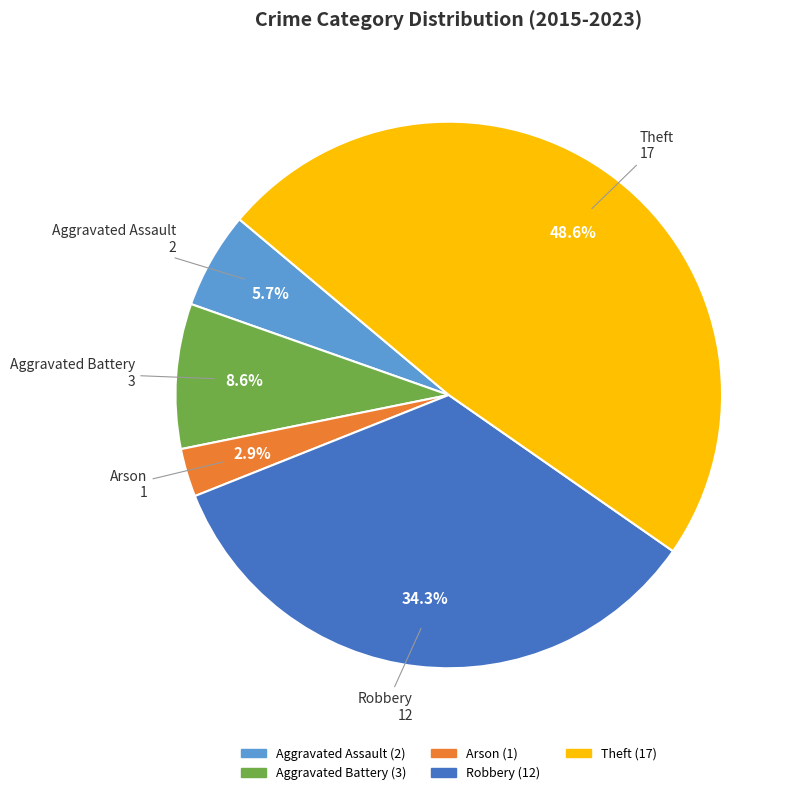

To the nearest percent, what is the difference between the Aggravated Assault and Aggravated Battery slice percentages?

3%